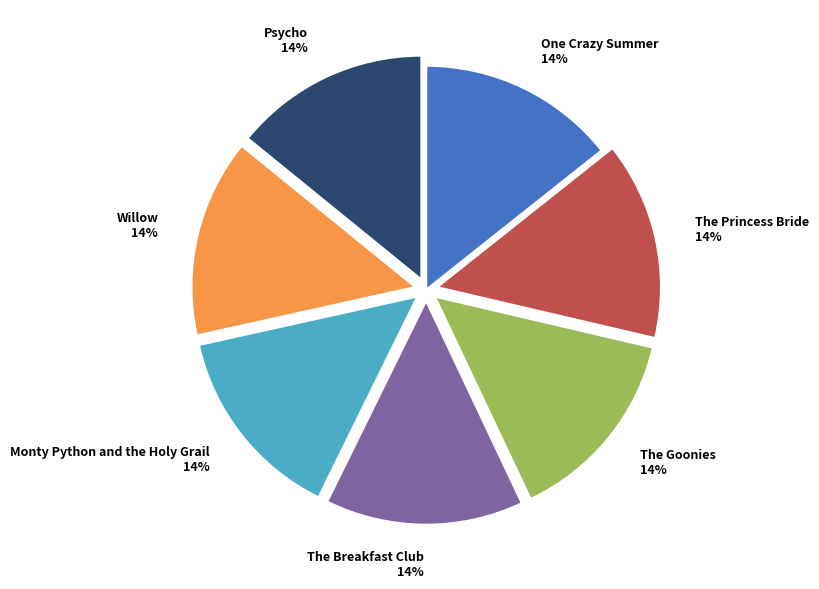

To the nearest percent, what is the combined percentage of The Goonies and One Crazy Summer?

29%